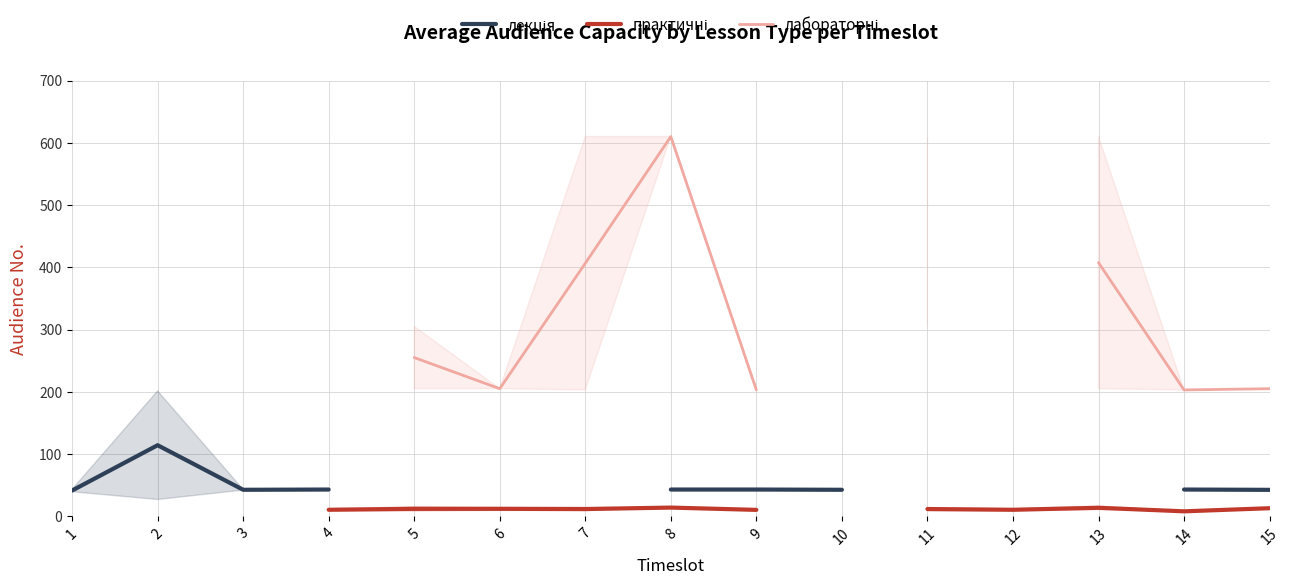

Between 3 and 4, which series saw the biggest shift?

лекція